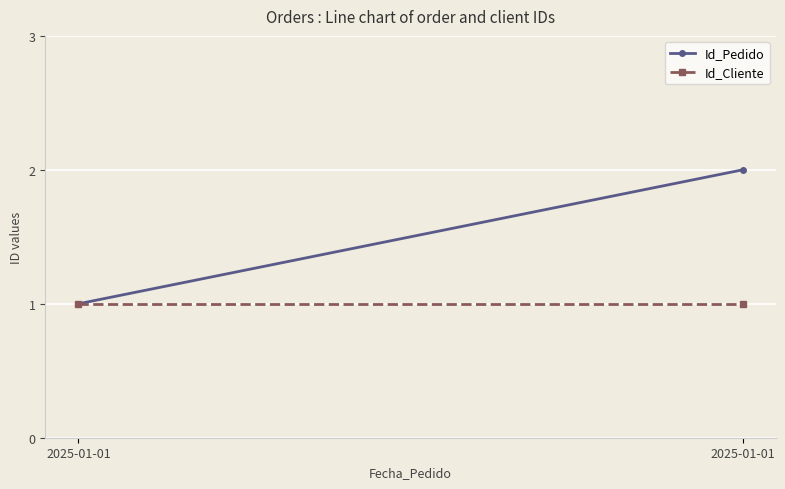

Rank the series by their average value, from highest to lowest.

Id_Pedido, Id_Cliente